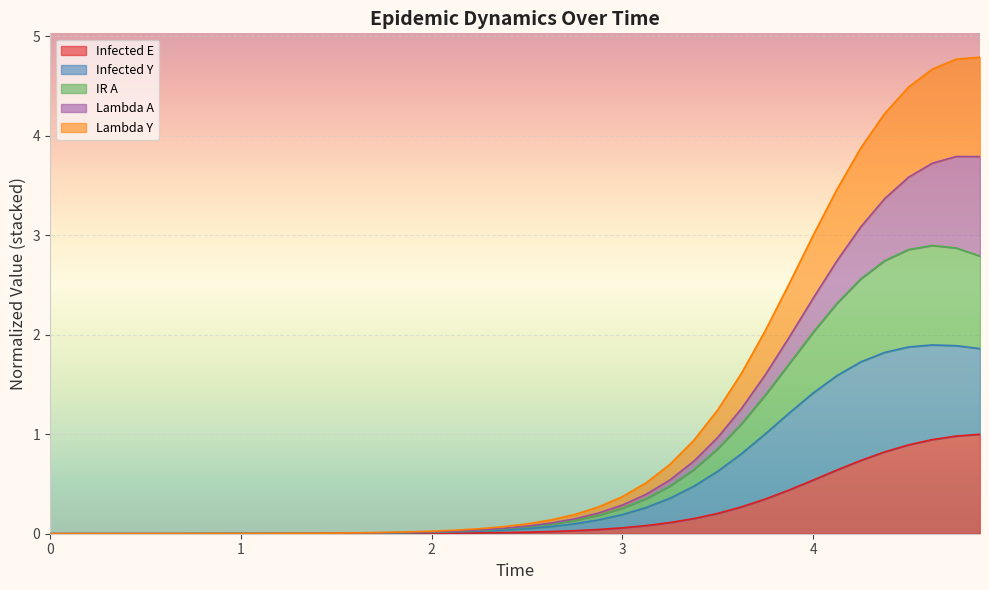

What is the maximum value for Infected E?

1.0